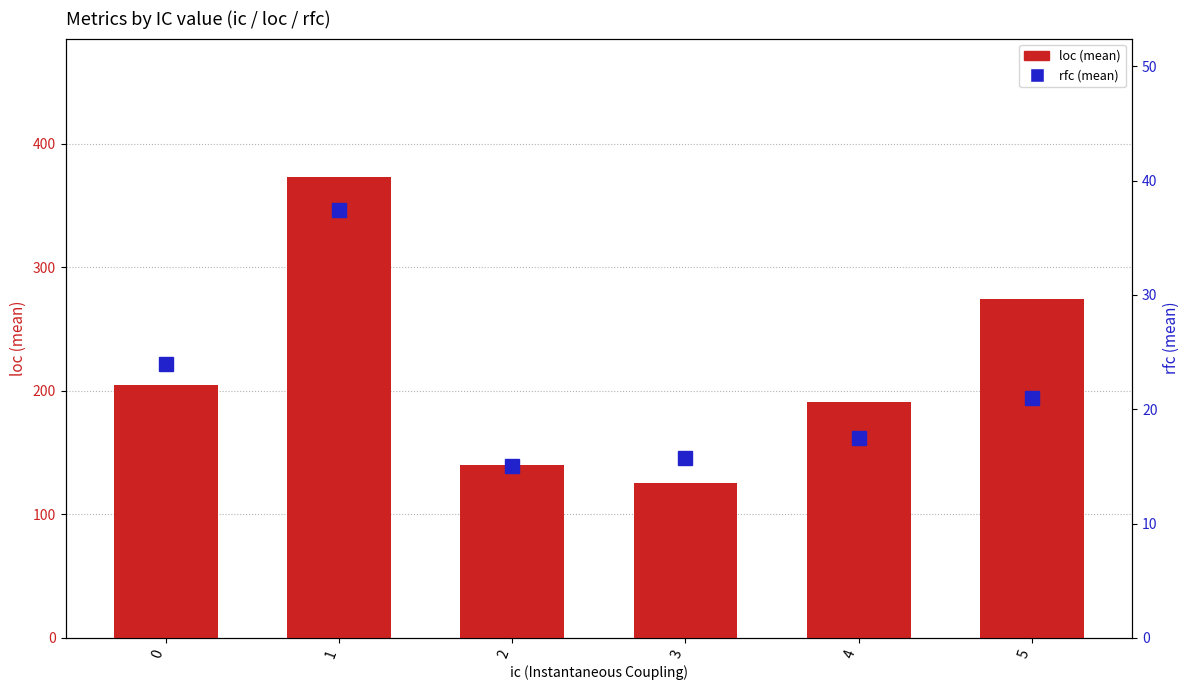

Reading right to left, list all the values displayed in this chart.

loc (mean): 274.0	191.0	125.0	139.8	373.1	204.7
rfc (mean): 21.0	17.5	15.8	15.0	37.4	24.0